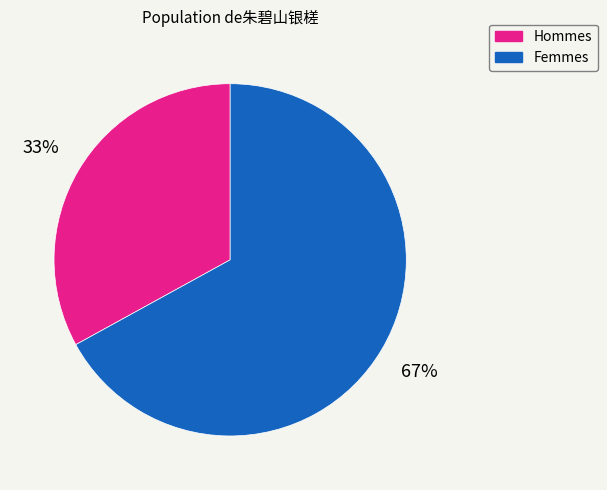

To the nearest percent, what is the difference between the largest and smallest slice percentages?

34%